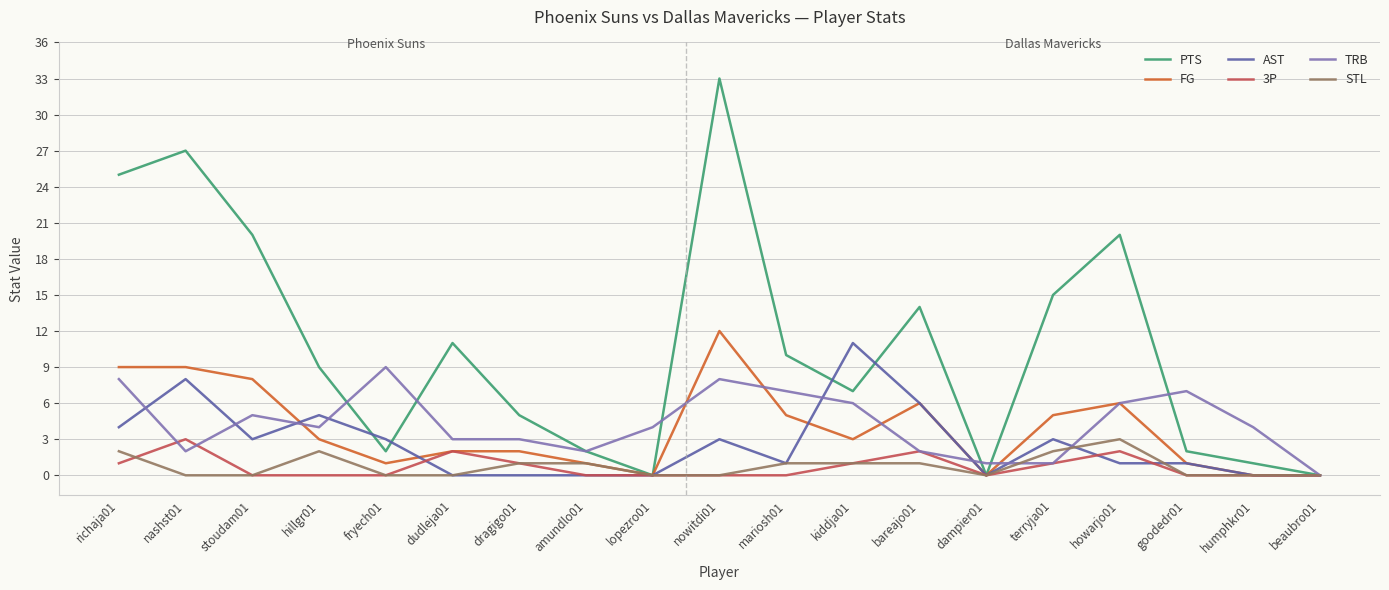

What is the maximum value for STL?

3